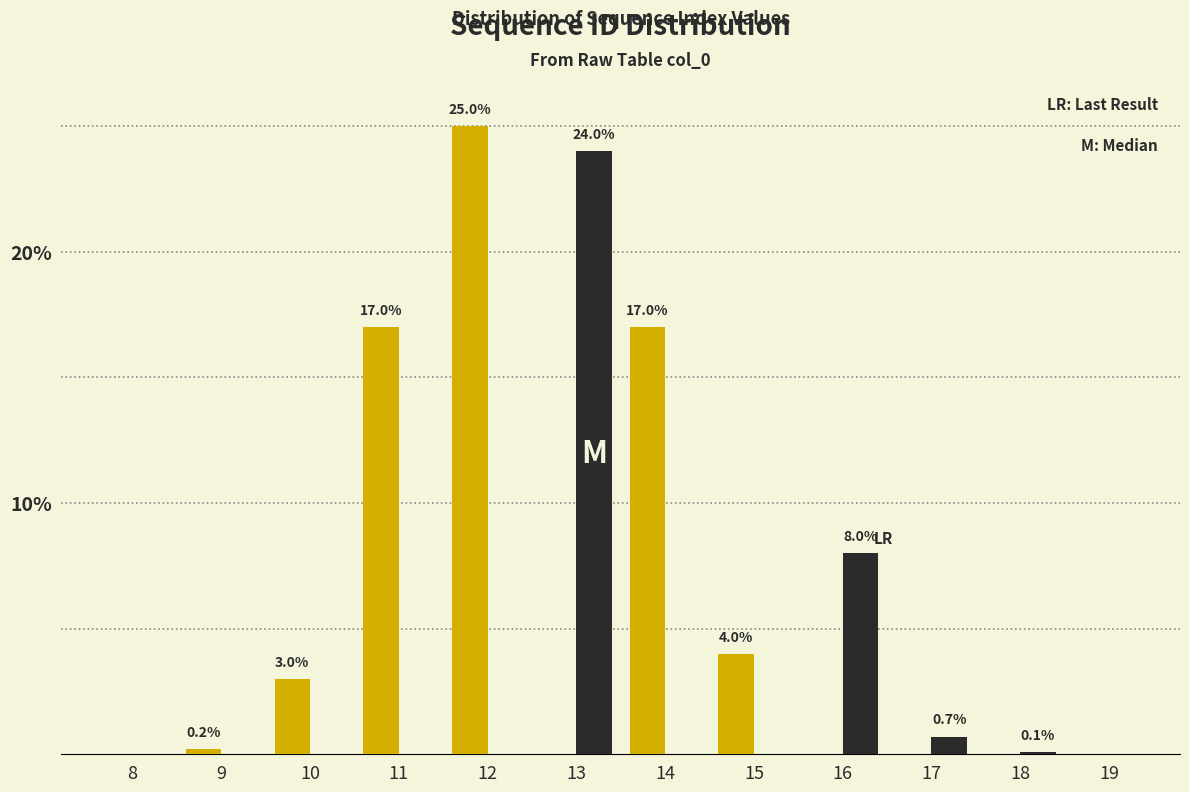

Which label corresponds to the largest value in the chart?

12